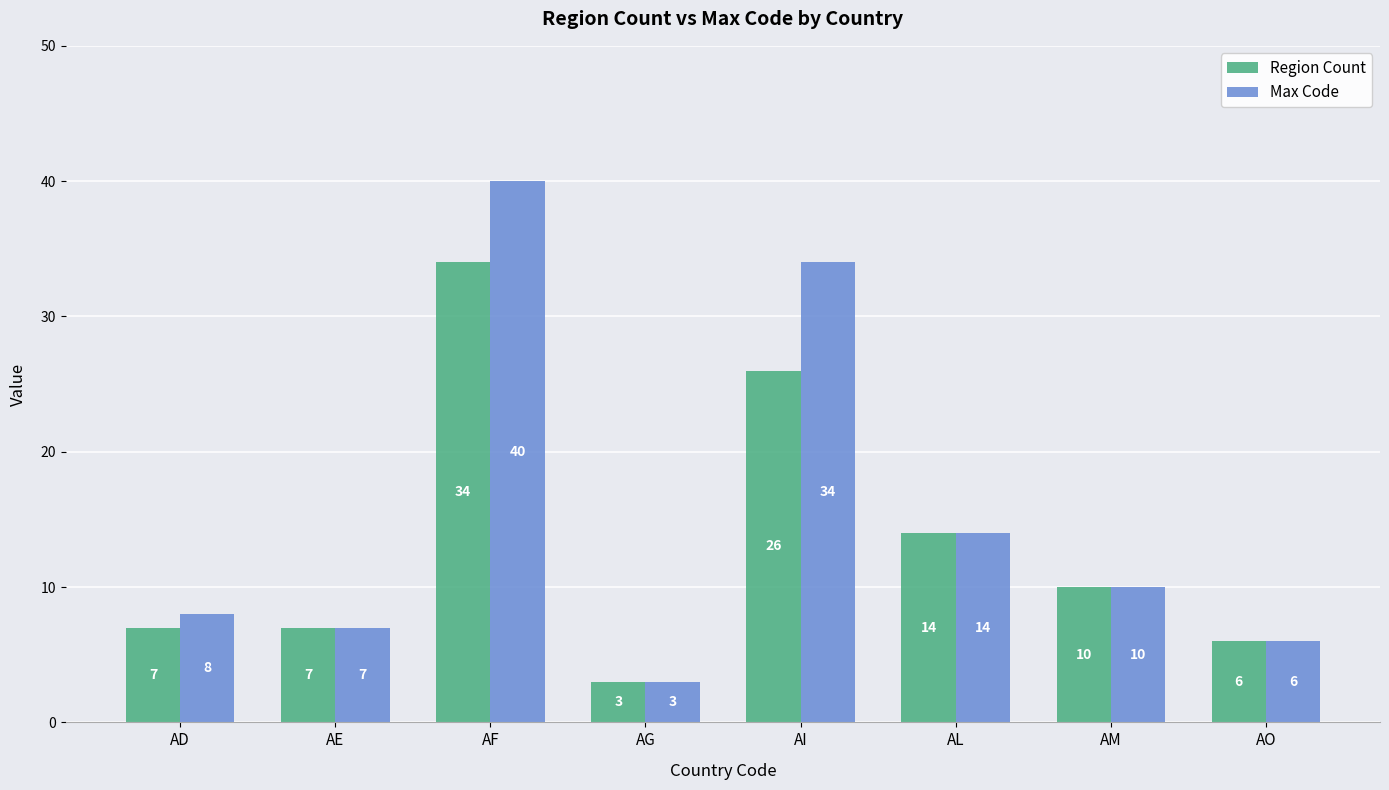

The value of Max Code at AI is 34. True or false?

True